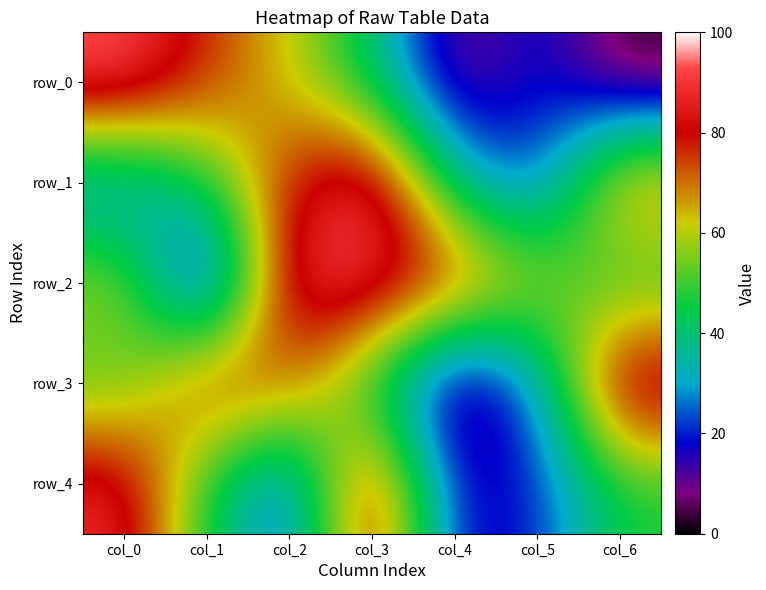

The value of row_1 at col_4 is 35.3. True or false?

True